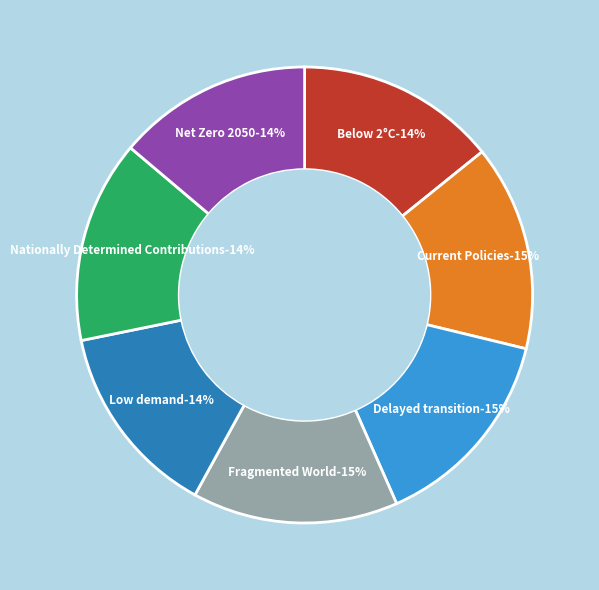

Is there any slice that represents more than half of the pie?

No